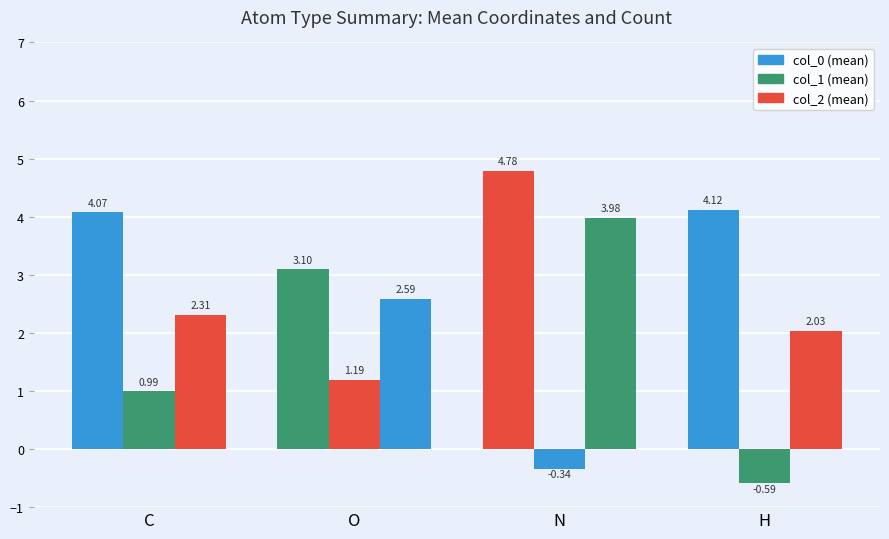

How many series are shown in this chart?

3